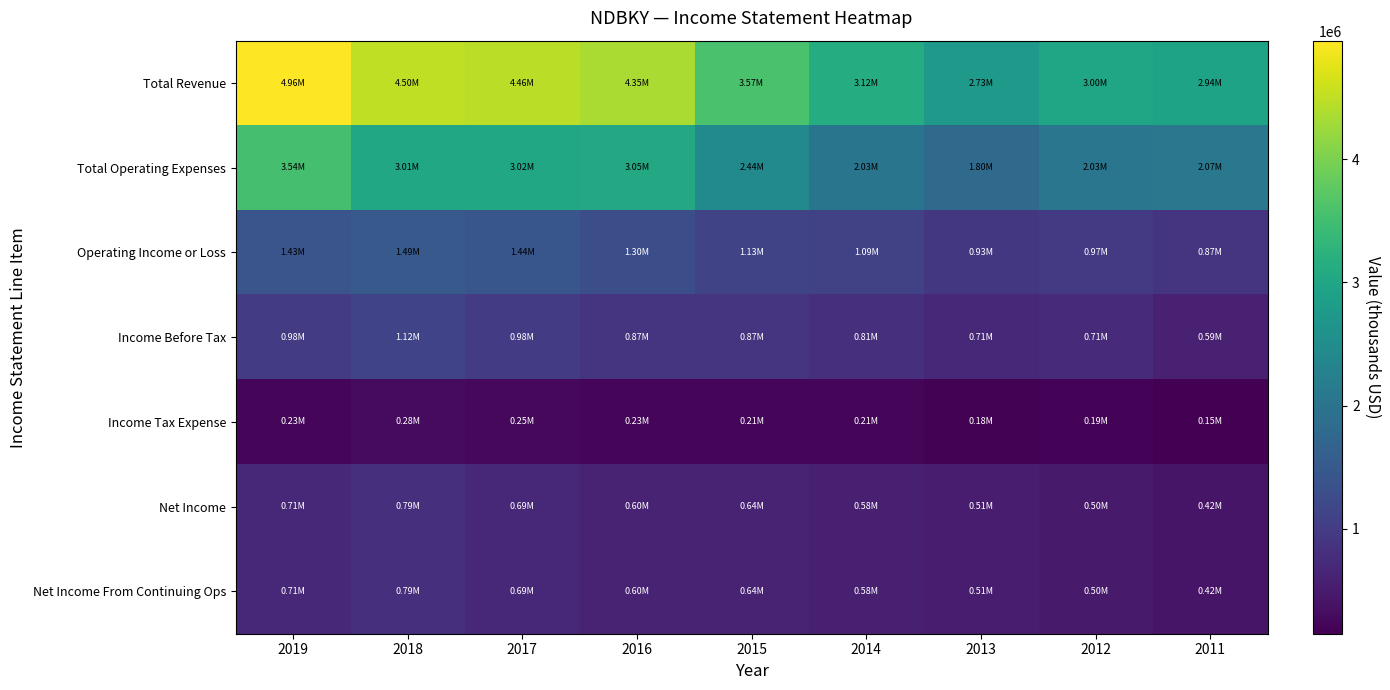

Between 2019 and 2018, which series saw the biggest shift?

Total Operating Expenses